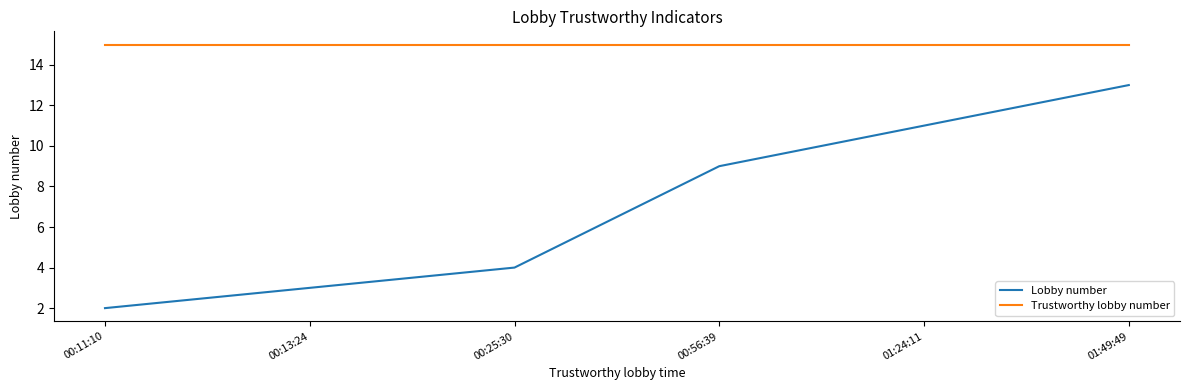

Where is Lobby number nearest to the value 7?

00:56:39